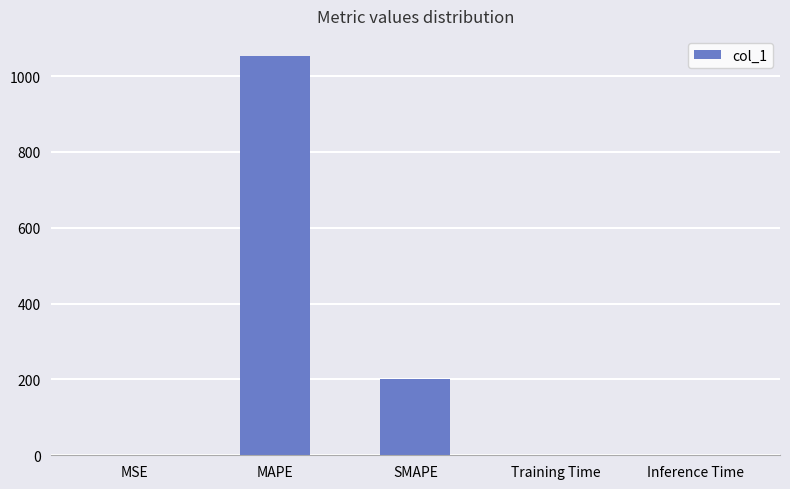

What is the sum of all values?

1253.3